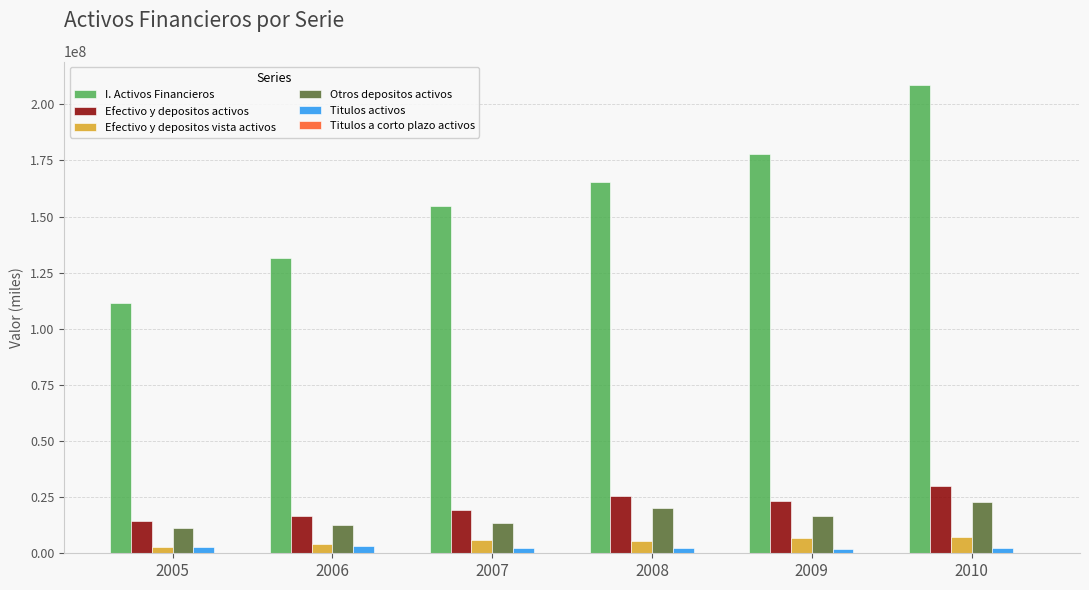

Between 2005 and 2006, which series saw the biggest shift?

I. Activos Financieros